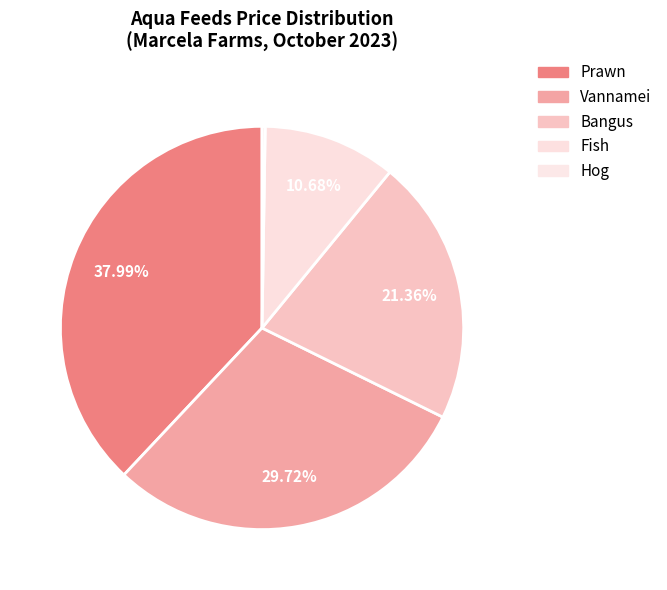

To the nearest percent, what is the combined percentage of Hog and Prawn?

38%